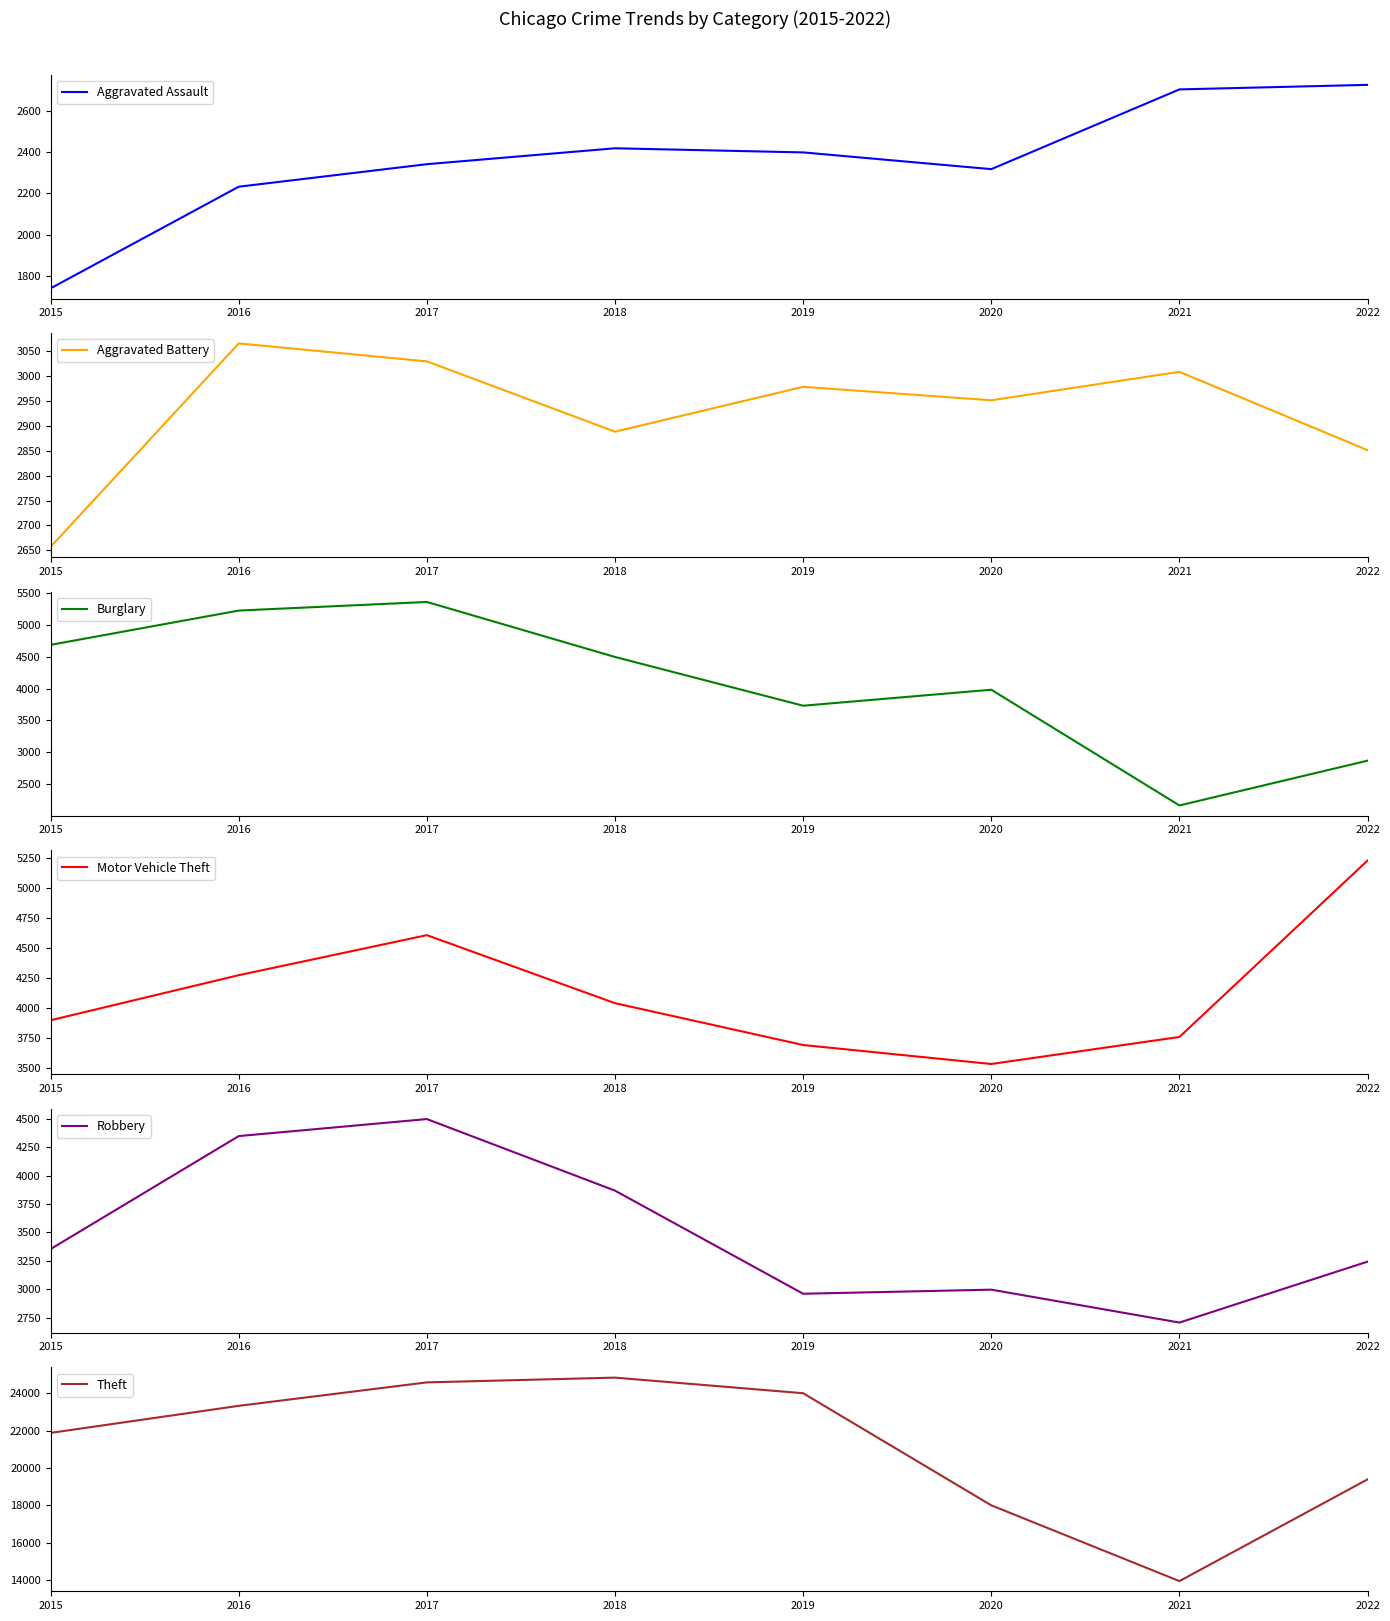

Which series has the largest total across all categories?

Theft